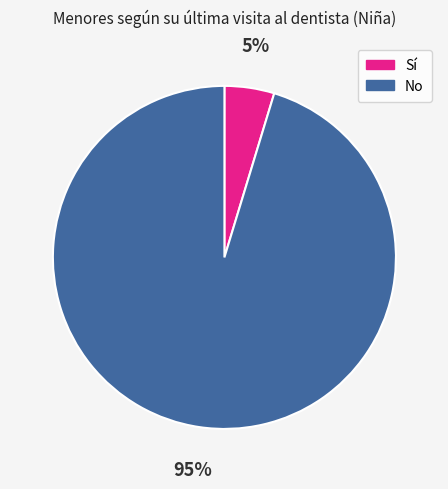

Which has a higher value, No or Sí?

No